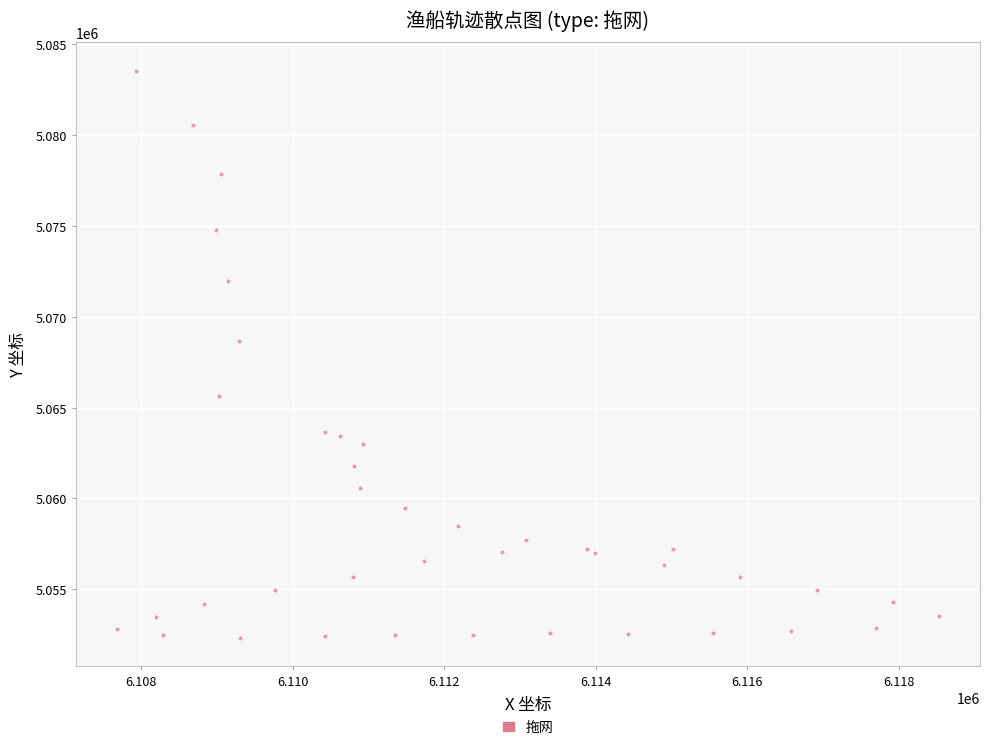

What Y value in the scatter plot is closest to 5067938?

5068678.8